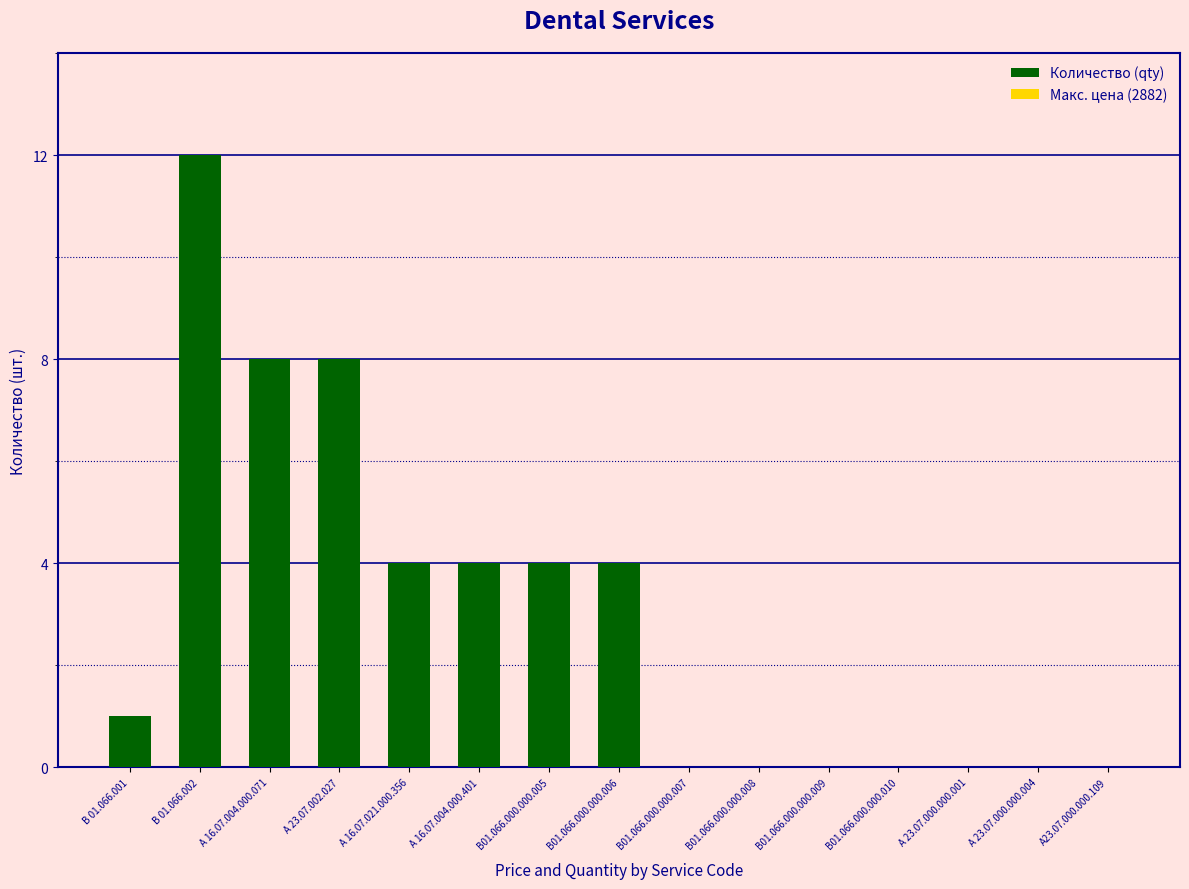

Which category has the highest value across all series?

В 01.066.002